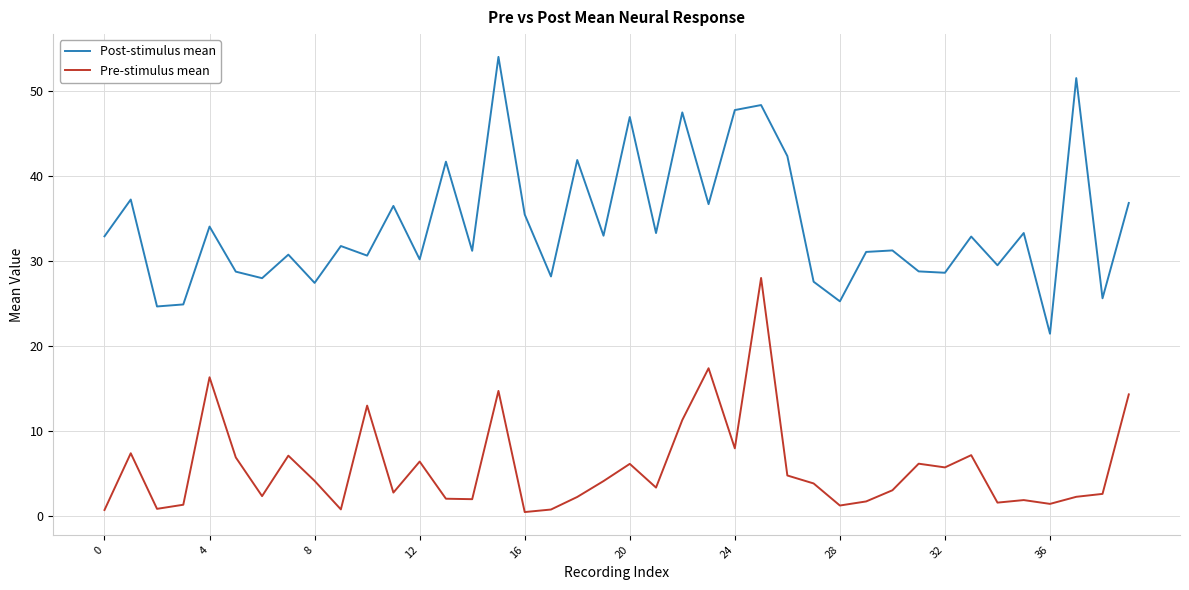

Which series has the largest total across all categories?

Post-stimulus mean